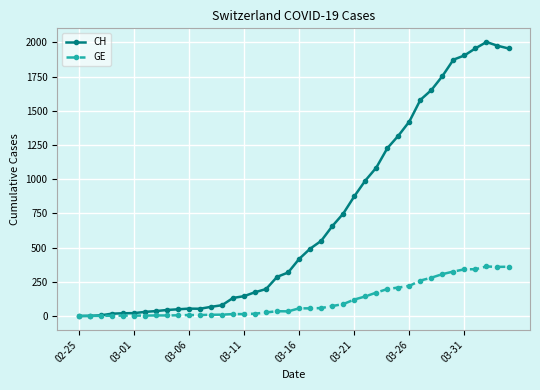

At how many categories does at least one series exceed 1478?

9